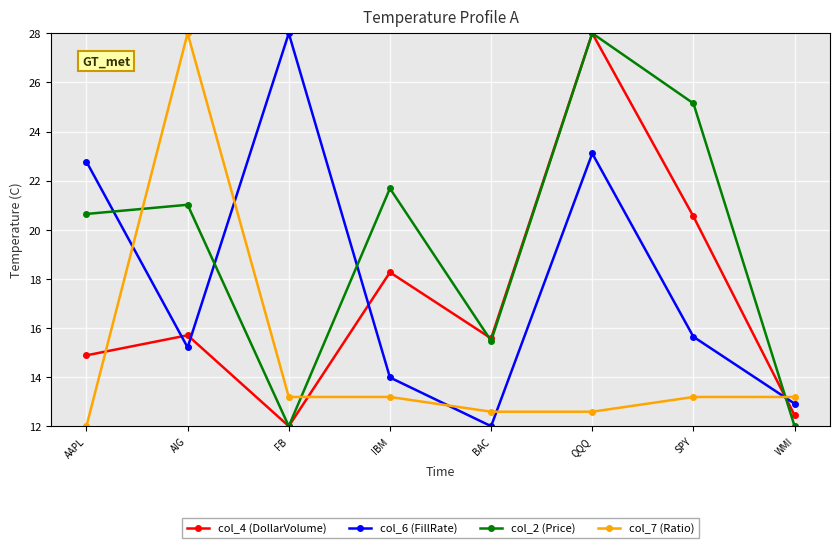

What is the average value of the col_2 (Price) series?

19.5